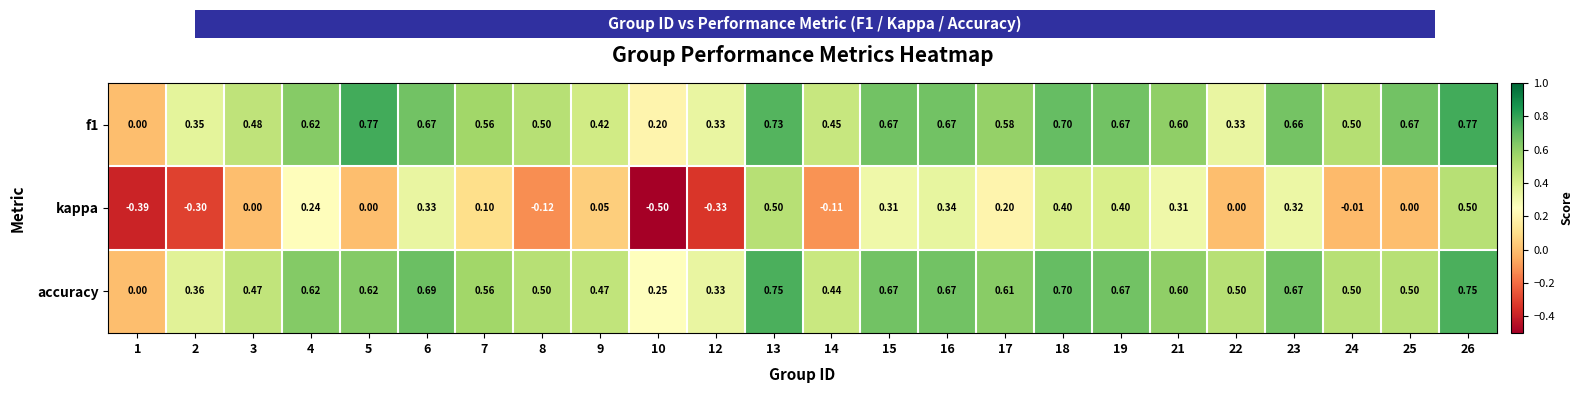

Which series has the widest spread of values?

kappa